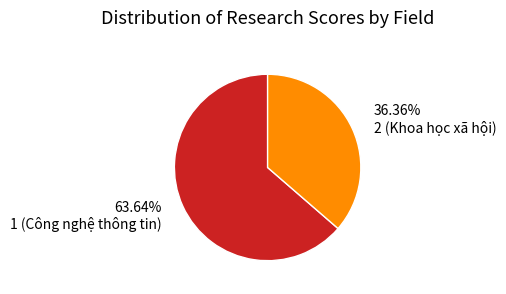

To the nearest percent, what is the difference between the 1 (Công nghệ thông tin) and 2 (Khoa học xã hội) slice percentages?

27%